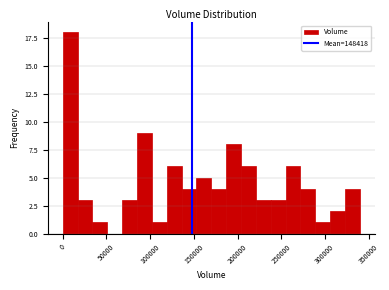

Read against the x-axis, roughly where is the centre of the tallest bar?

10000